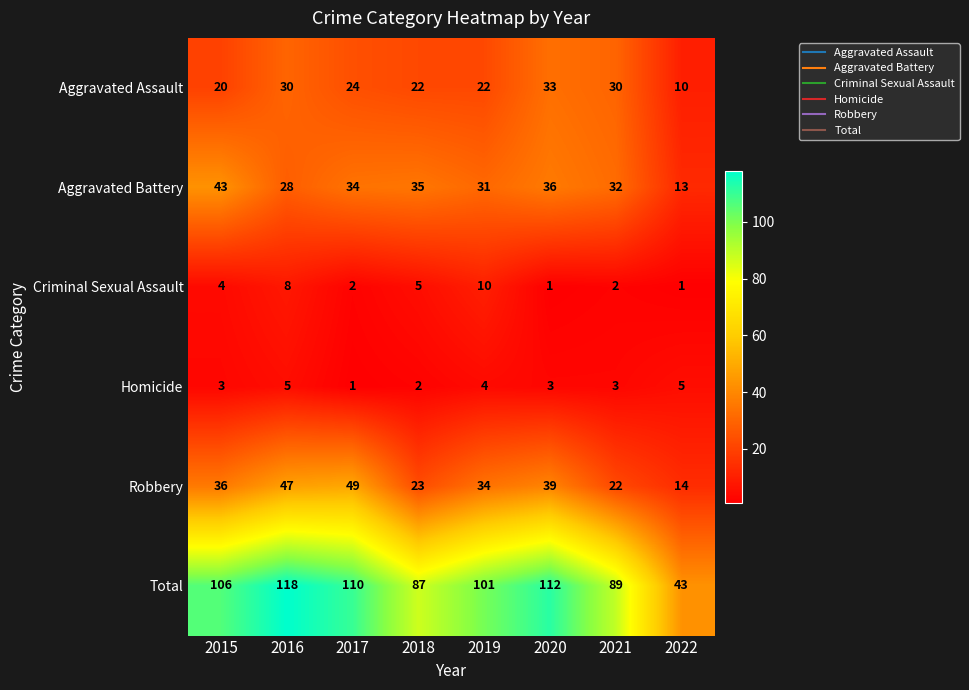

At 2021, list the series in order from smallest to largest.

Criminal Sexual Assault, Homicide, Robbery, Aggravated Assault, Aggravated Battery, Total